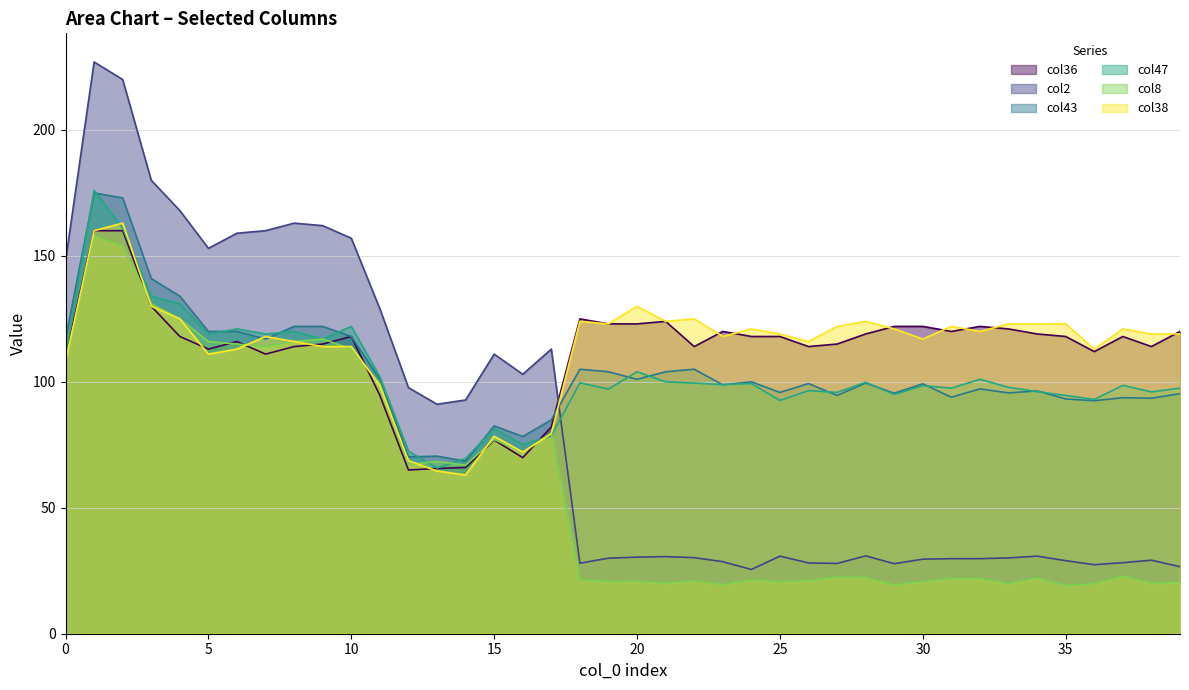

Which category has the lowest value in the col36 series?

12